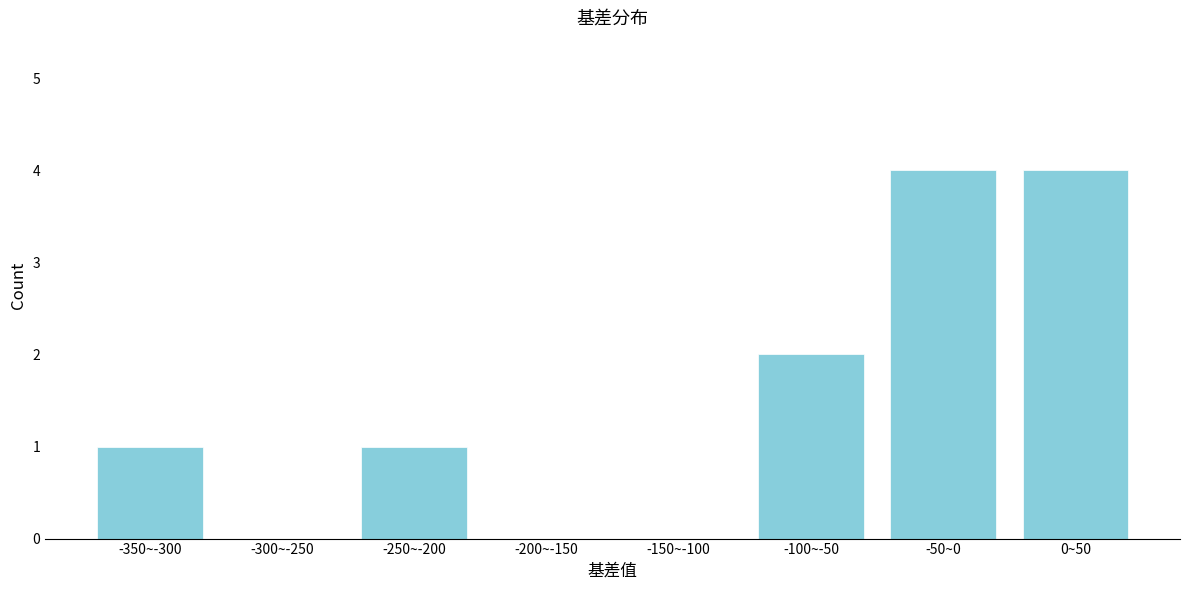

Reading left to right, what are all the values shown in this chart?

-350~-300=1	-300~-250=0	-250~-200=1	-200~-150=0	-150~-100=0	-100~-50=2	-50~0=4	0~50=4